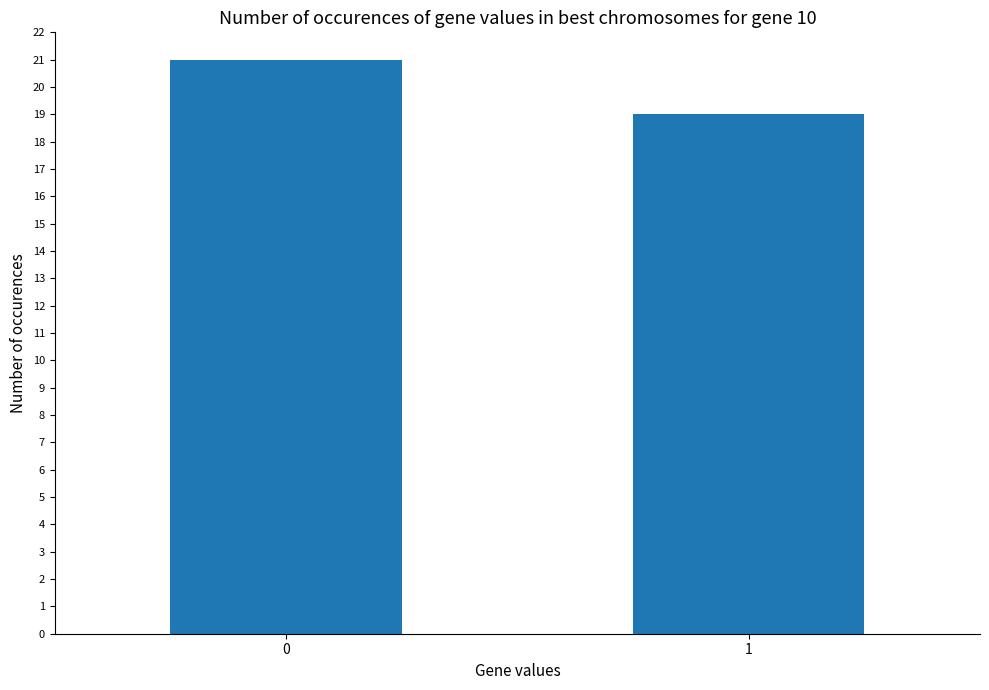

What is the value of the 1st bar from the left?

21